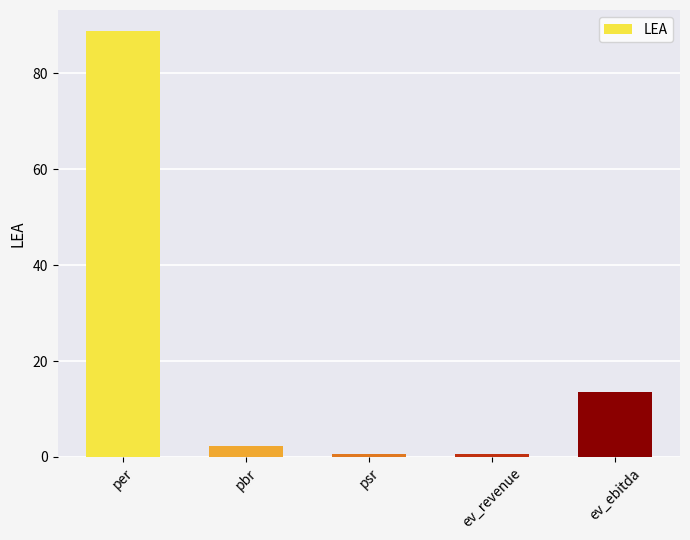

What is the change in value from per to pbr?

-86.4